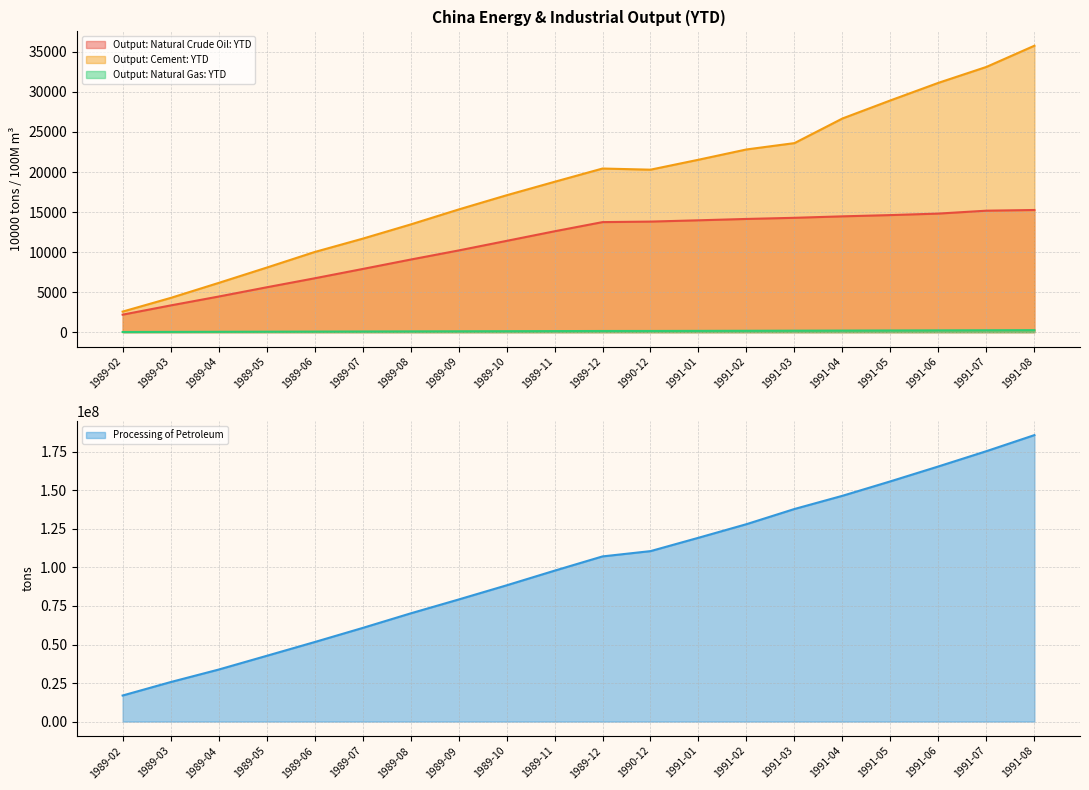

How many values in the Output: Natural Gas: YTD series are below 149?

10